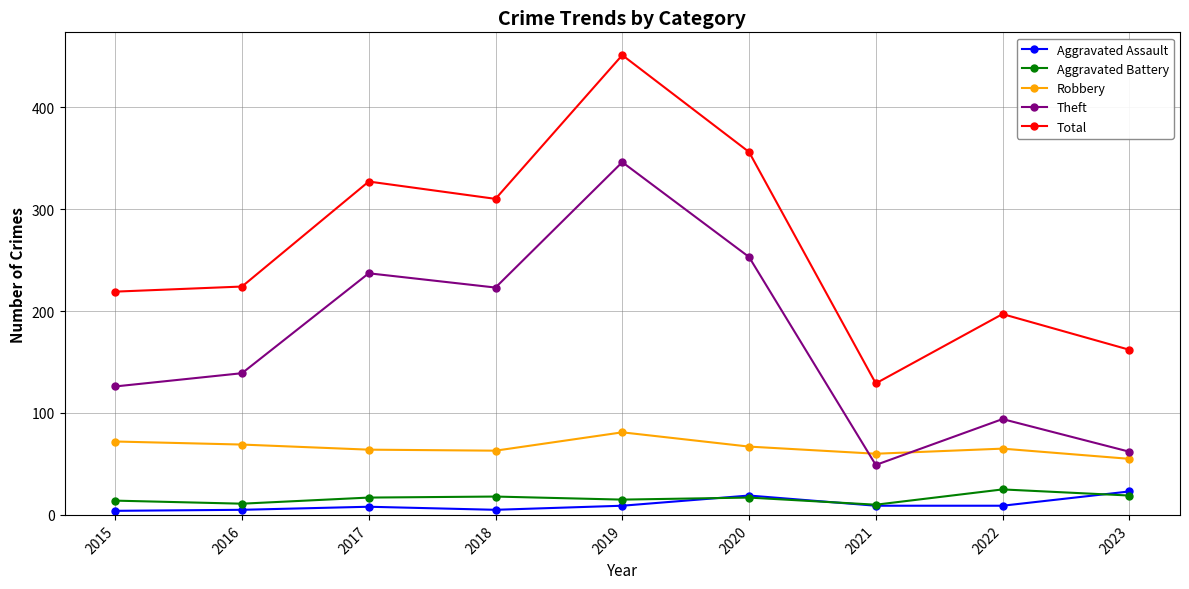

The Theft series shows 223 at 2018. True or false?

True